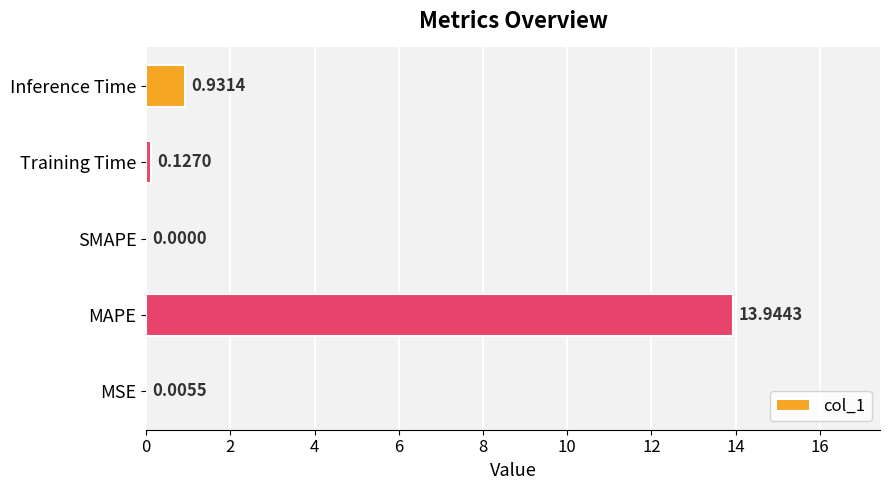

At which label is the value closest to 6?

Inference Time